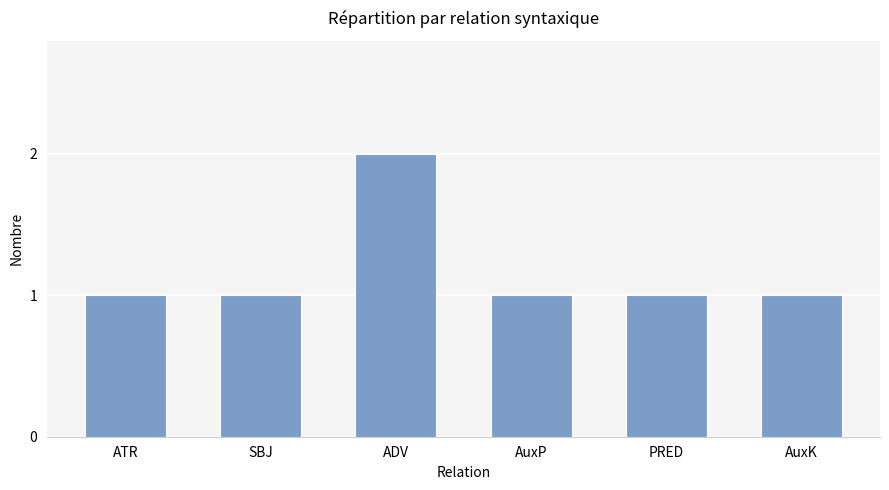

Reading left to right, transcribe all the data shown in this chart.

1	1	2	1	1	1